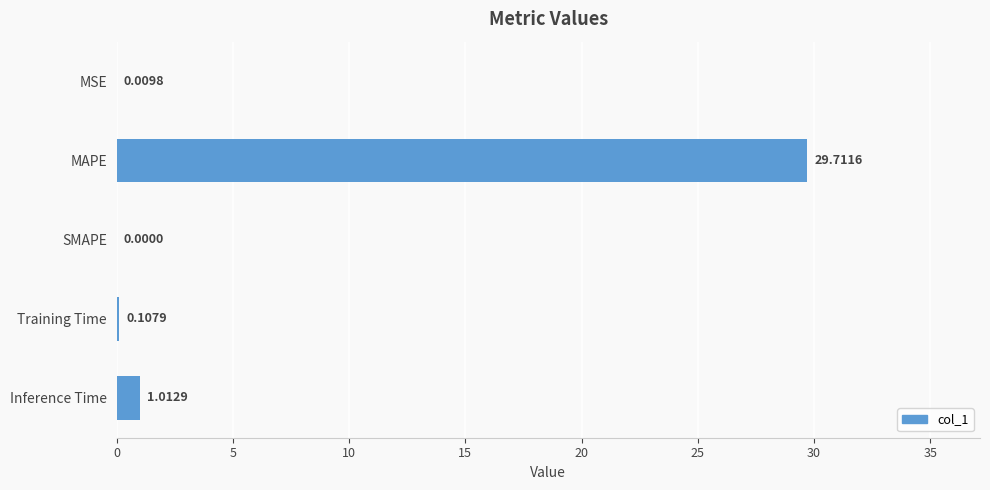

Where is the data nearest to the value 14?

Inference Time